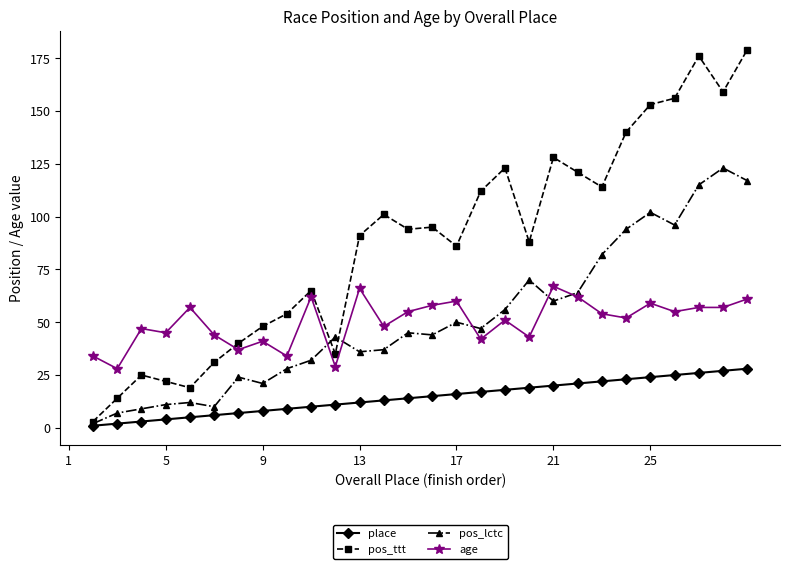

What is the difference between the second highest and second lowest values in the place series?

25